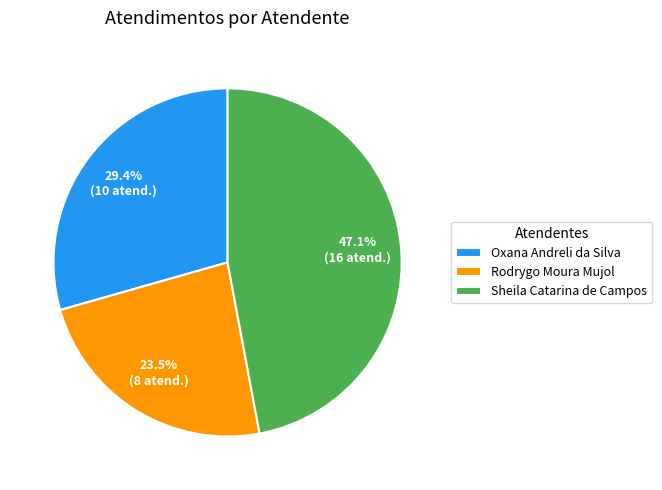

Count the number of slices in the pie.

3